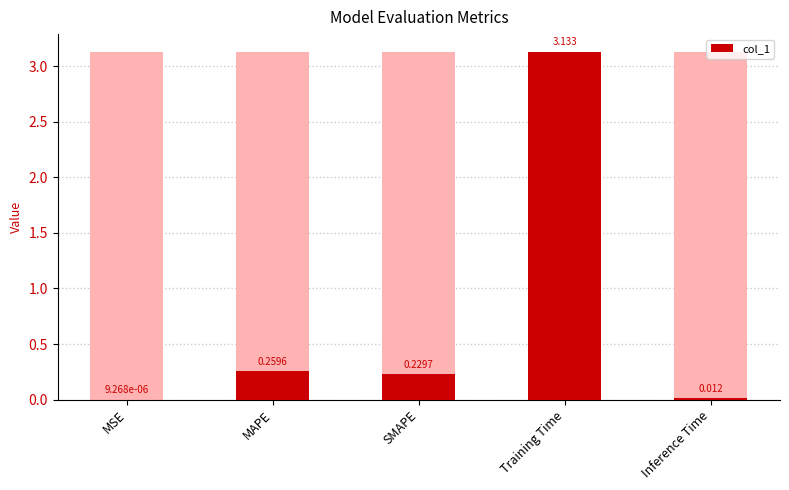

What is the difference between the maximum and minimum values?

3.1